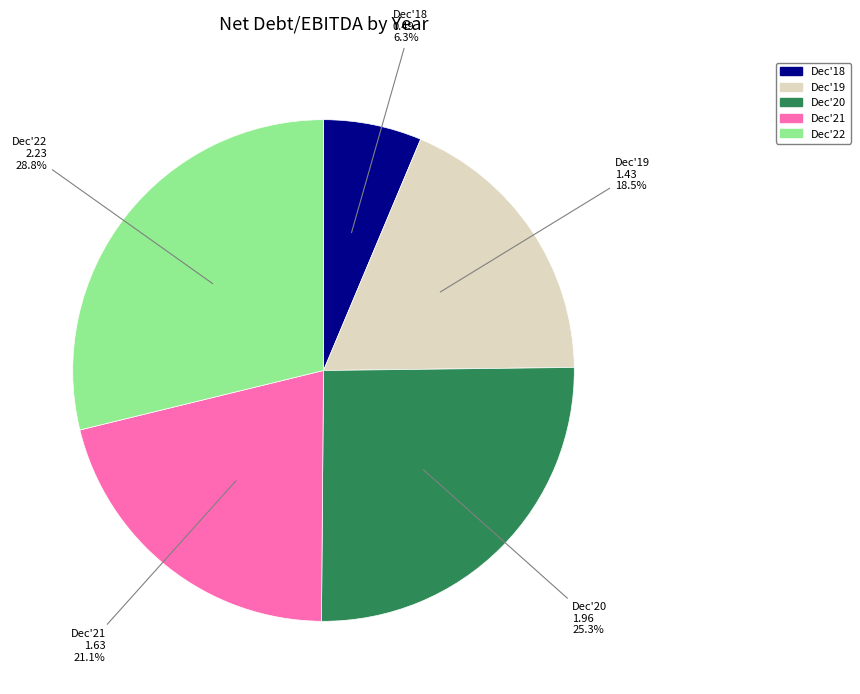

The Dec'20 slice represents 25% of the pie. True or false?

True